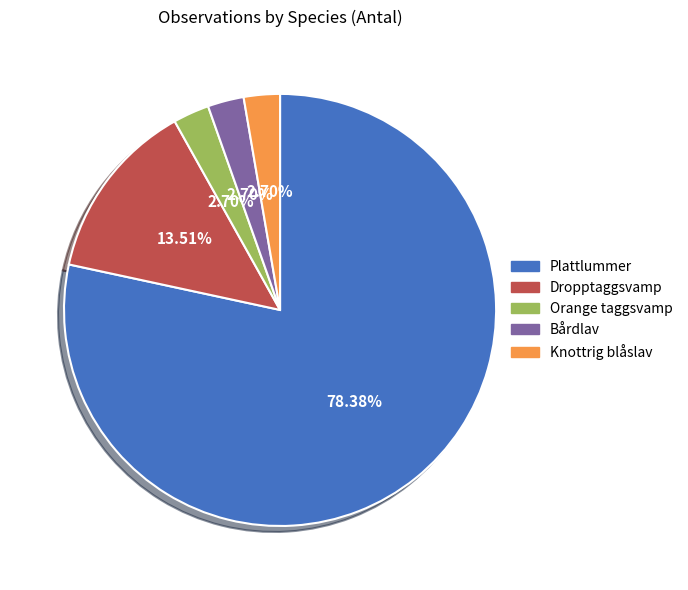

What percentage is the Orange taggsvamp slice, to the nearest percent?

3%